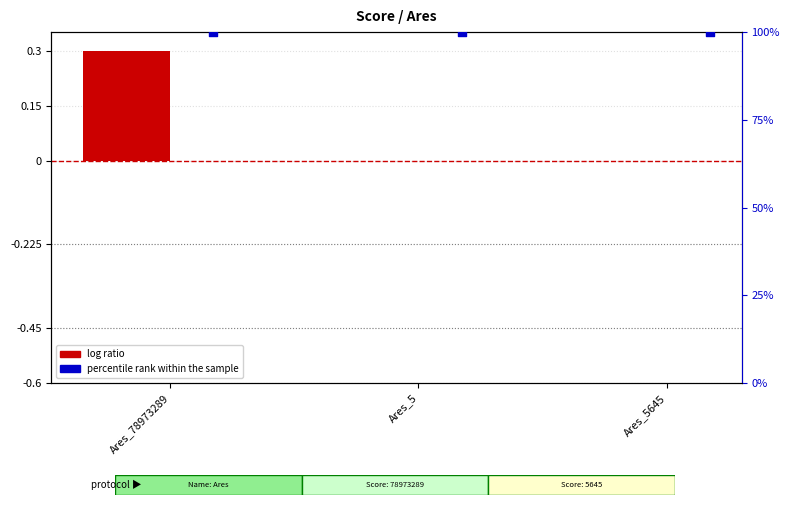

Which series has the largest Y range (max minus min)?

log ratio